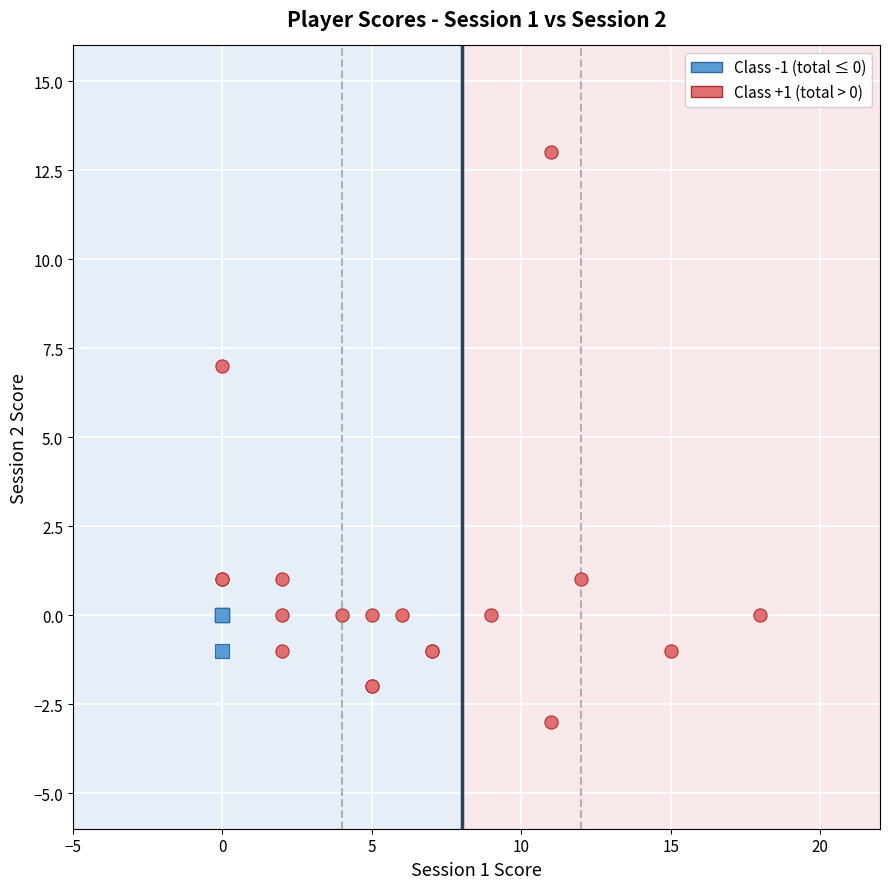

Which series reaches the maximum Y coordinate?

Class +1 (total > 0)